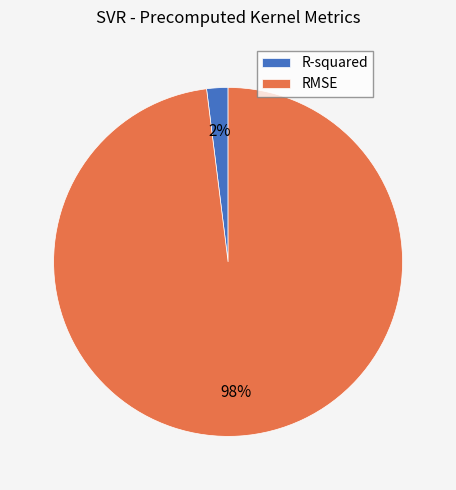

What is the largest slice in the pie chart?

RMSE